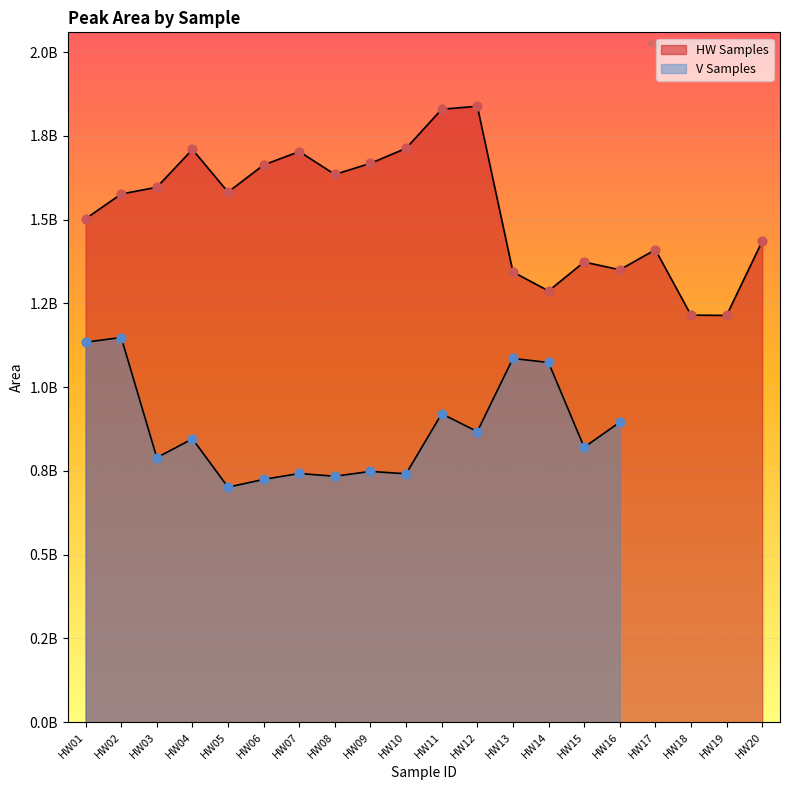

Approximately how many times larger is the value at HW12 compared to HW15?

1.3